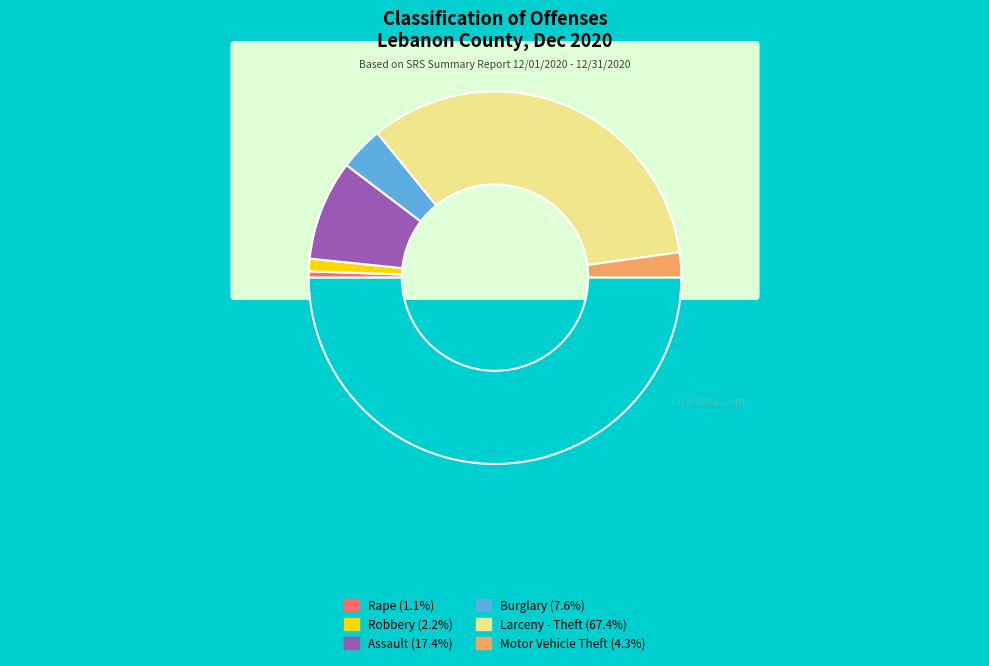

How many segments does this pie chart have?

6